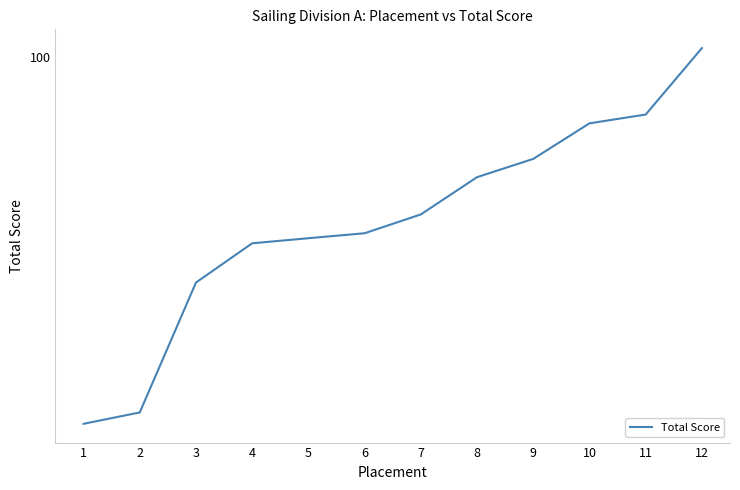

True or false: the data has more than 2 interior local peaks.

False